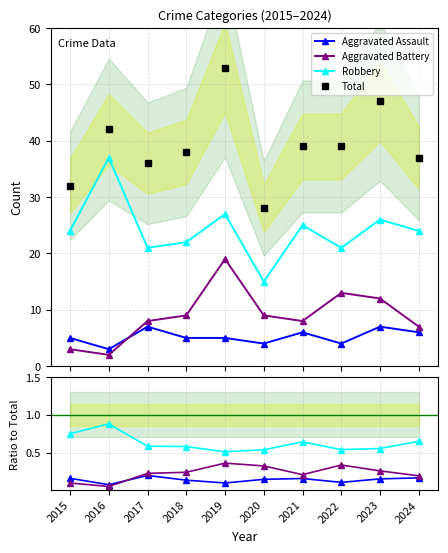

At which category is the sum across all series the highest?

2019